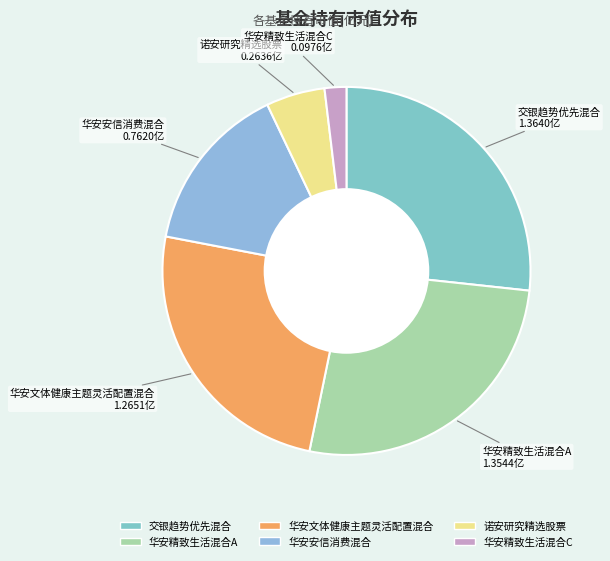

Is there any slice that represents more than half of the pie?

No